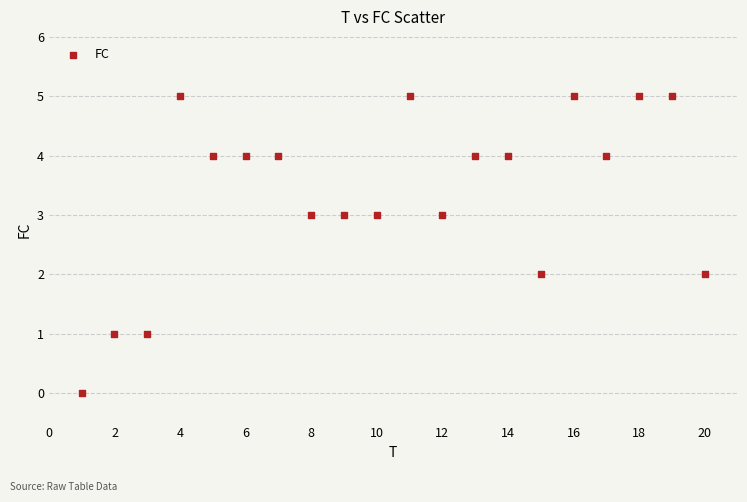

What is the range of X values (max minus min)?

19